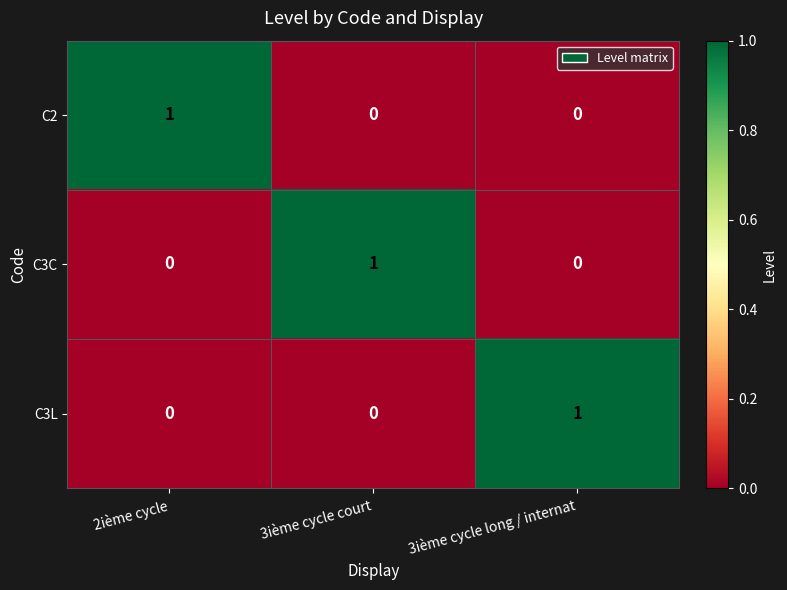

The value of C3C at 3ième cycle long / internat is 1. True or false?

False